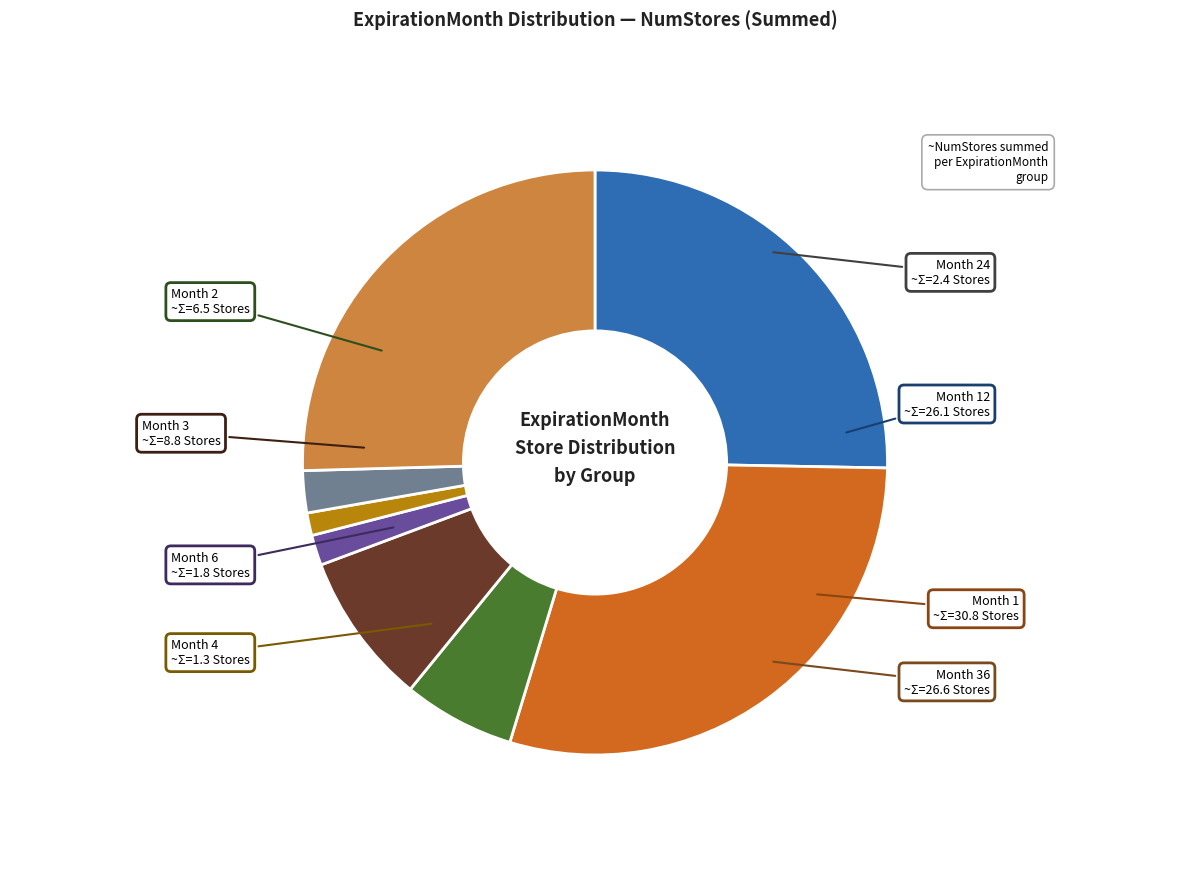

How many slices are in this pie chart?

8